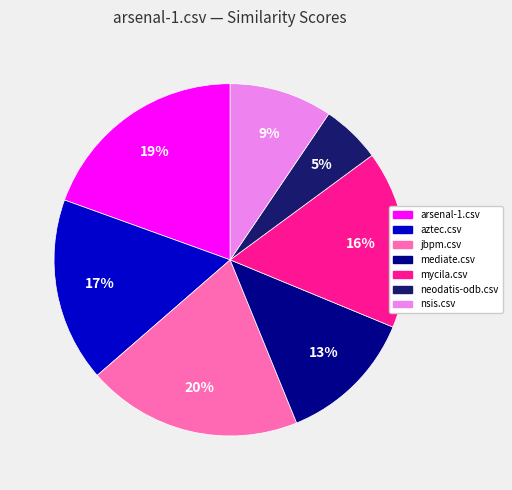

Which category has the smallest portion of the pie?

neodatis-odb.csv